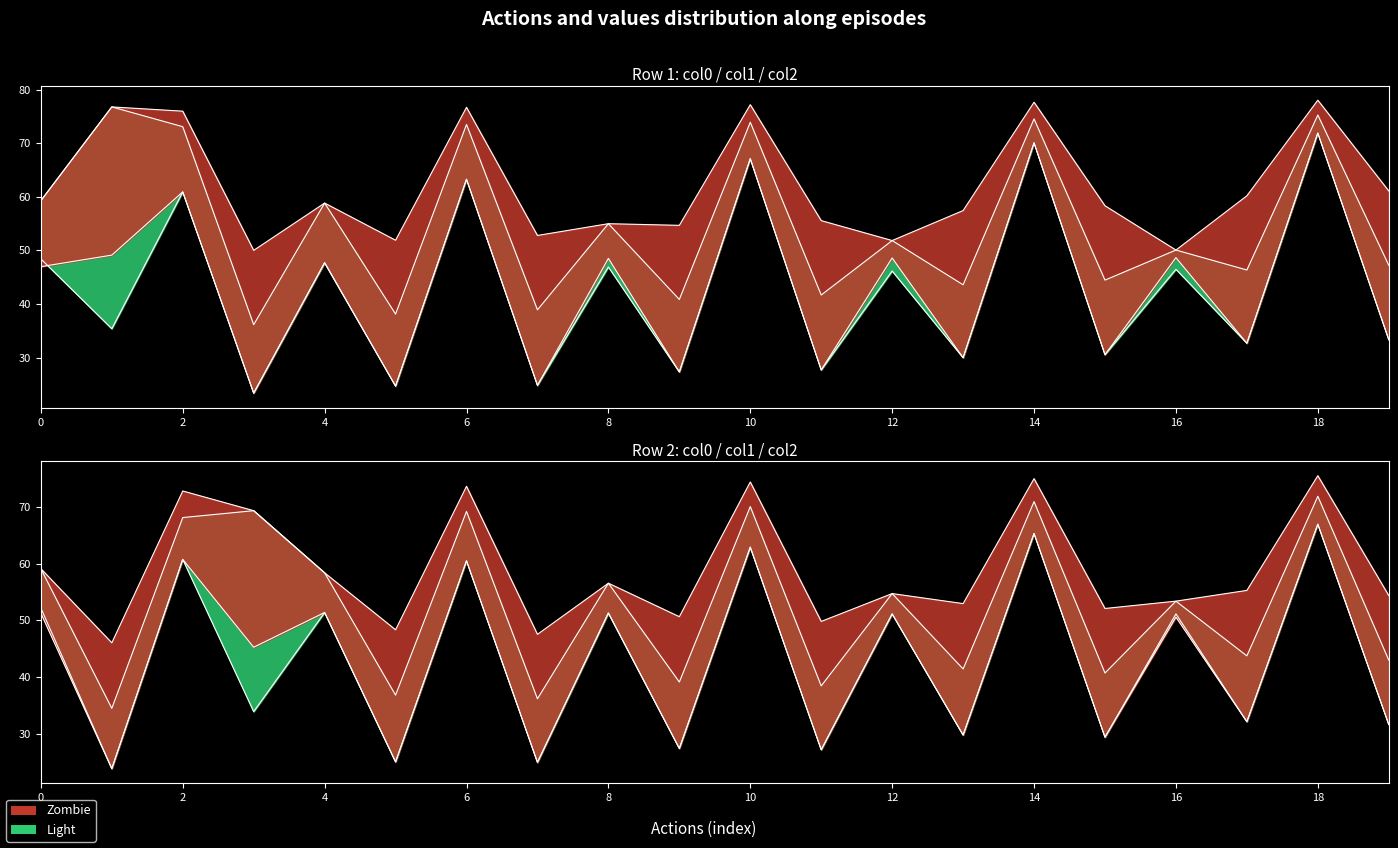

Between 6 and 11, which is larger?

6